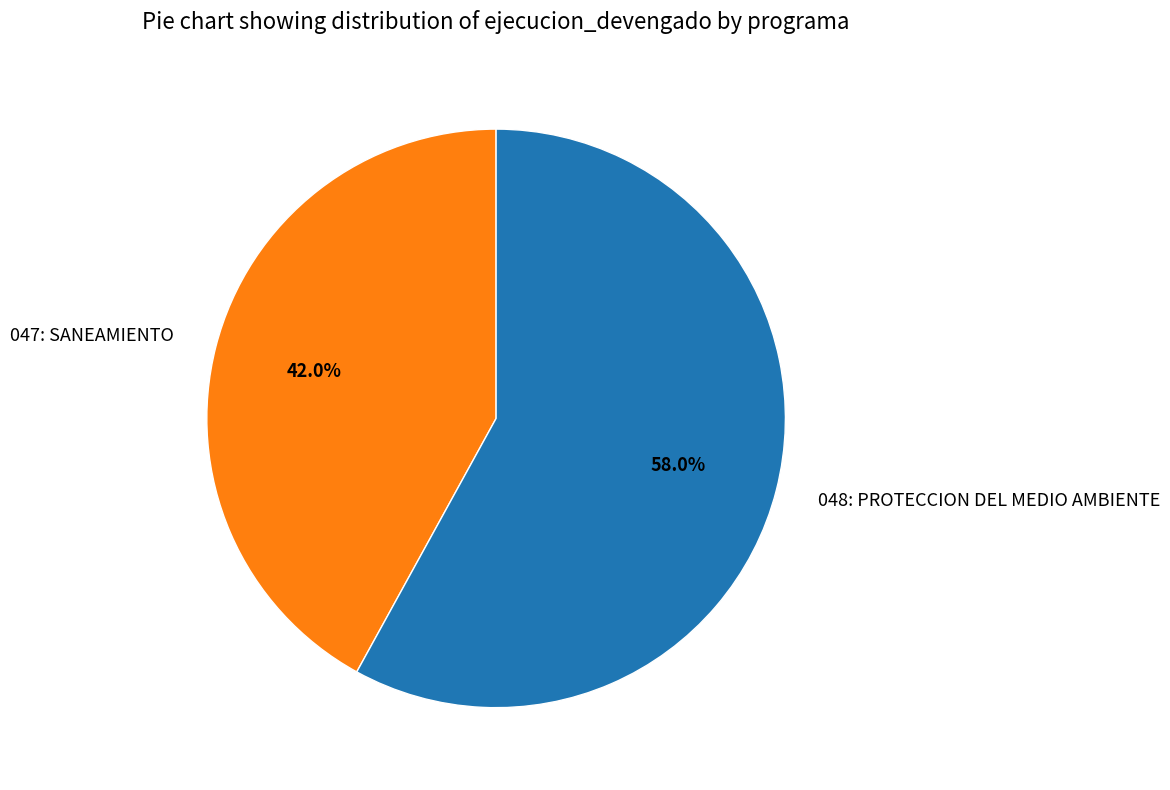

To the nearest percent, what is the difference between the 047: SANEAMIENTO and 048: PROTECCION DEL MEDIO AMBIENTE slice percentages?

16%